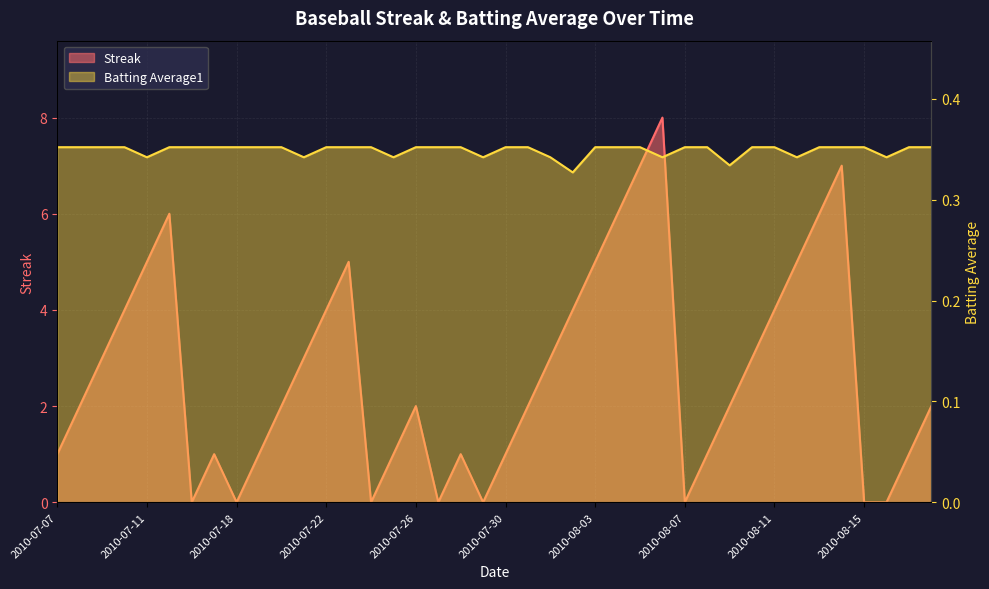

What are all the series names shown in the legend?

Streak, Batting Average1